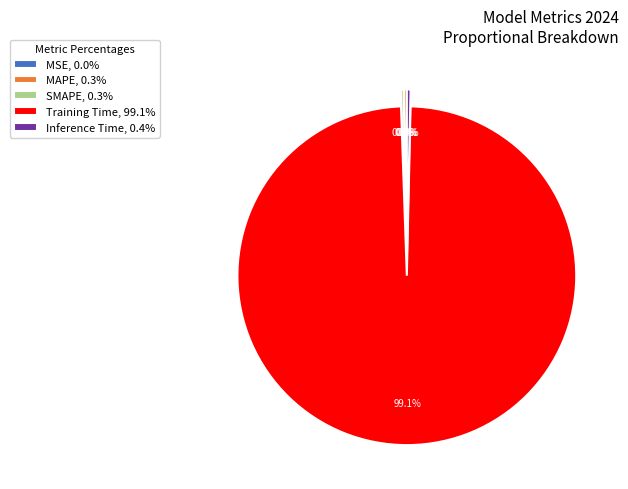

Is Training Time the majority of the pie?

Yes